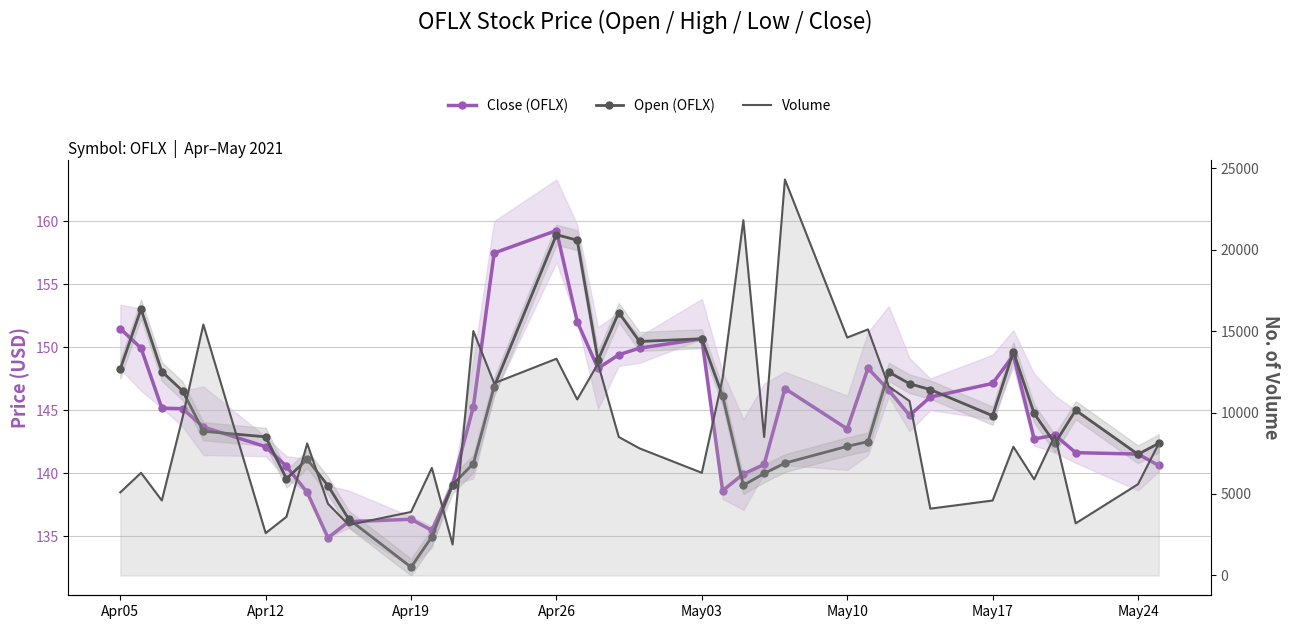

How many lines are shown in the chart?

3